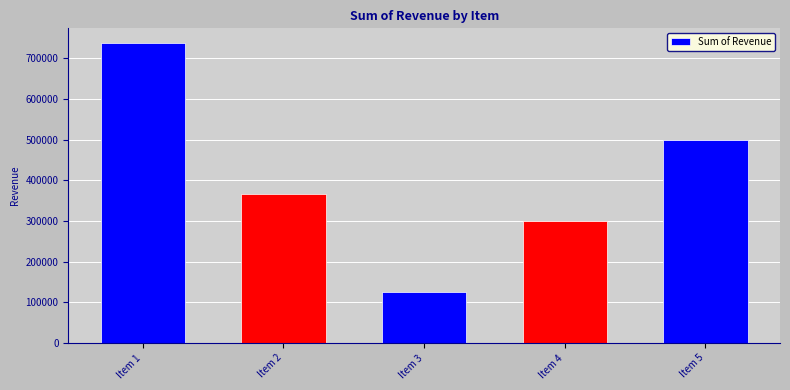

What is the approximate value at Item 2?

365762